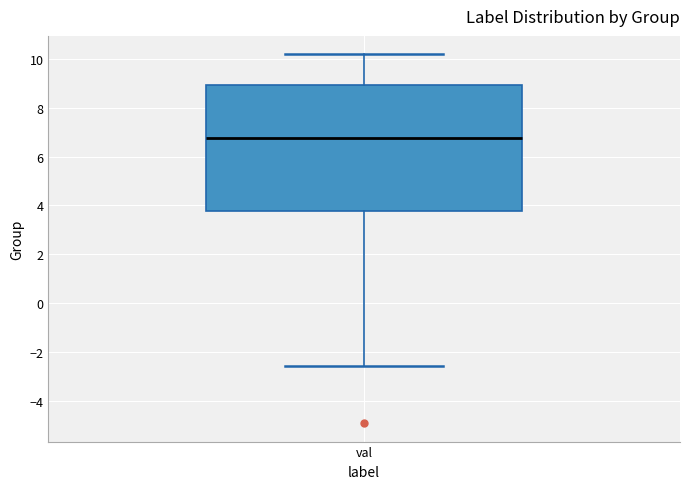

Transcribe this box plot: give where the median line is, the range the box spans, and where the two whiskers end, as read against the y-axis. The values are not printed on the chart, so give them approximately, as read against the axis.

median 6.8, box 3.8 to 9.0, whiskers -2.6 to 10.2